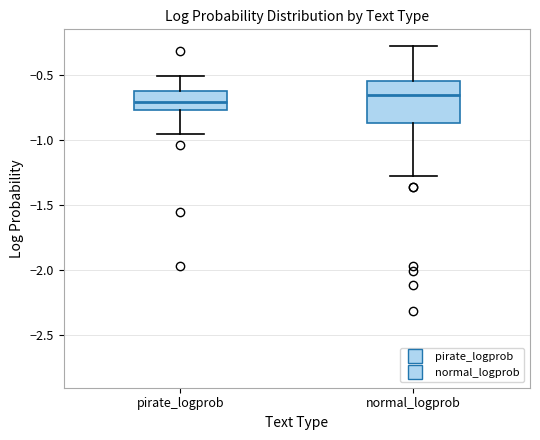

Reading left to right, transcribe this box plot: for each box, give where its median line is, the range the box spans, and where its two whiskers end, as read against the y-axis. The values are not printed on the chart, so give them approximately, as read against the axis.

pirate_logprob: median -0.70, box -0.75 to -0.65, whiskers -0.95 to -0.50
normal_logprob: median -0.65, box -0.90 to -0.55, whiskers -1.30 to -0.30